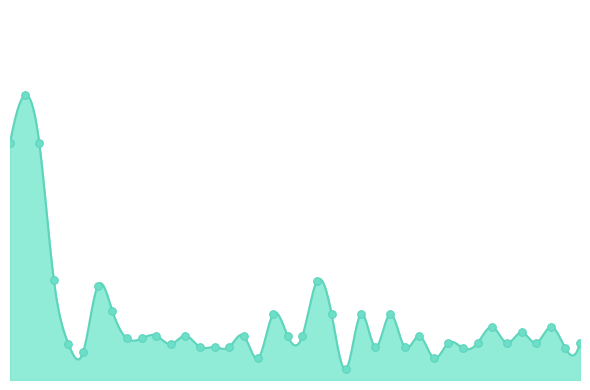

Between 31 and 35, which is larger?

35